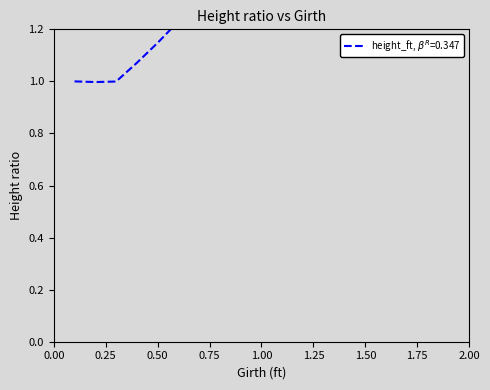

How many values exceed 1?

17